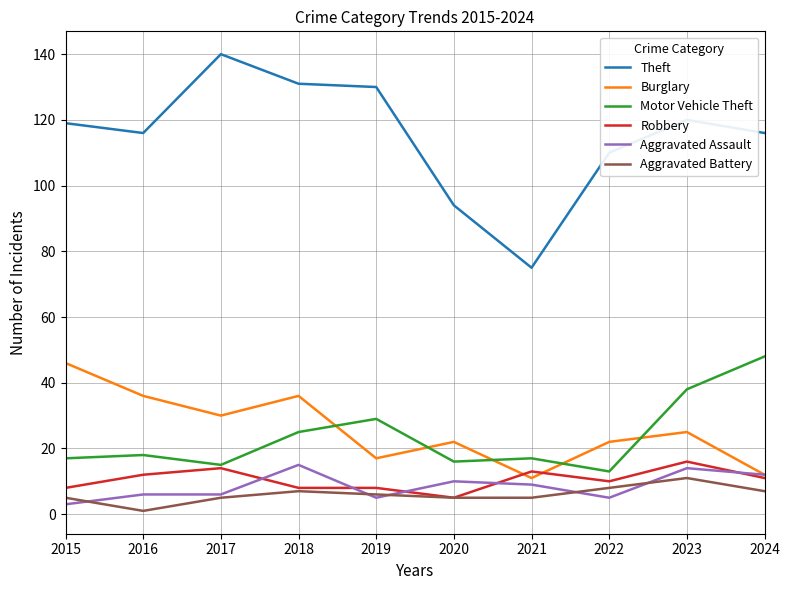

Read the Theft value at 2021.

75